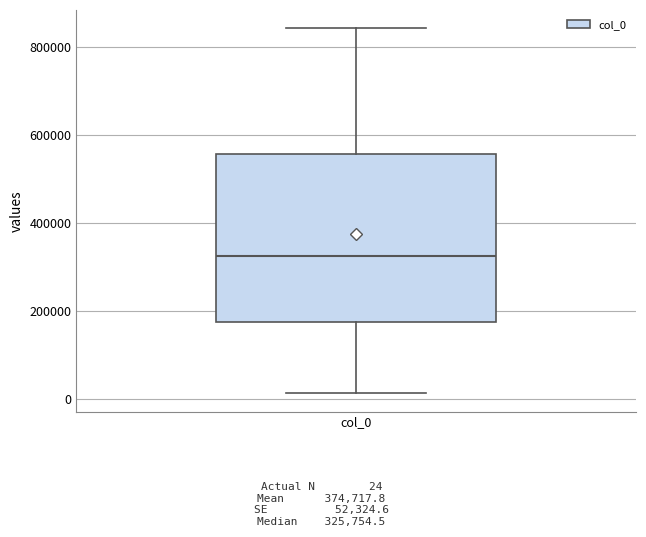

Transcribe this box plot: give where the median line is, the range the box spans, and where the two whiskers end, as read against the y-axis. The values are not printed on the chart, so give them approximately, as read against the axis.

median 320000, box 180000 to 560000, whiskers 20000 to 840000